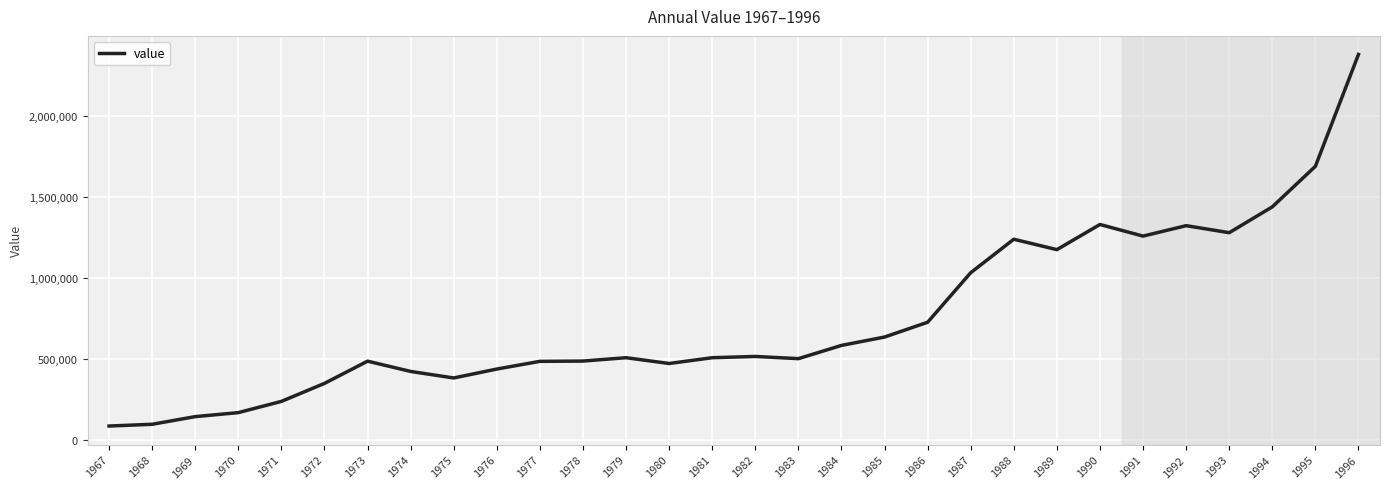

What is the change in value from 1967 to 1974?

+337586